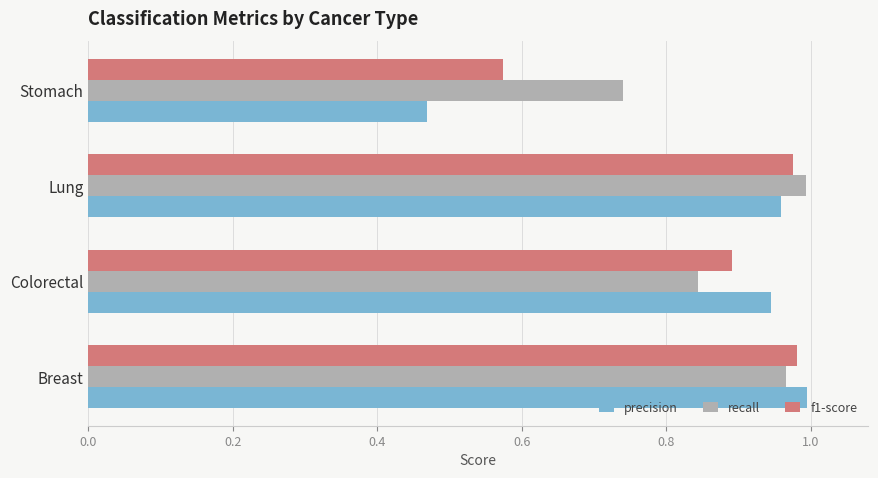

How many categories are shown in the chart?

4